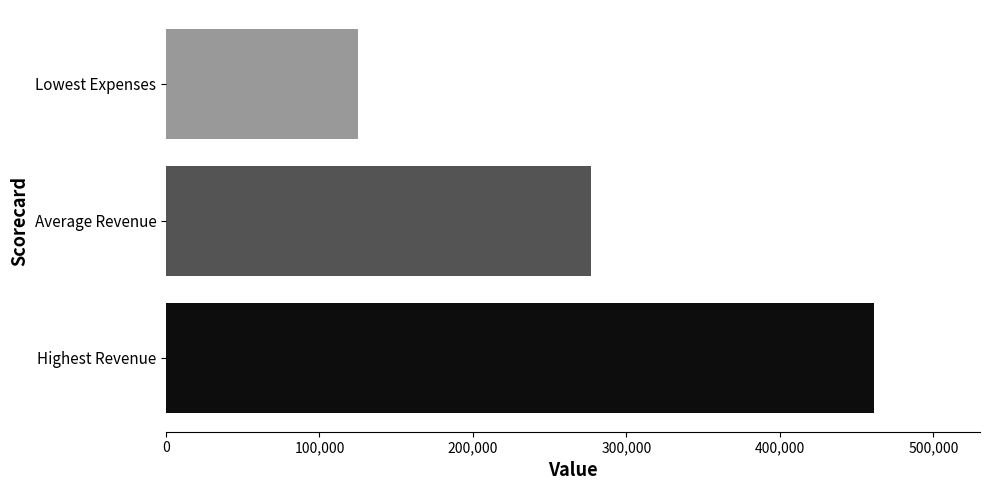

Rank the categories by value from highest to lowest.

Highest Revenue, Average Revenue, Lowest Expenses